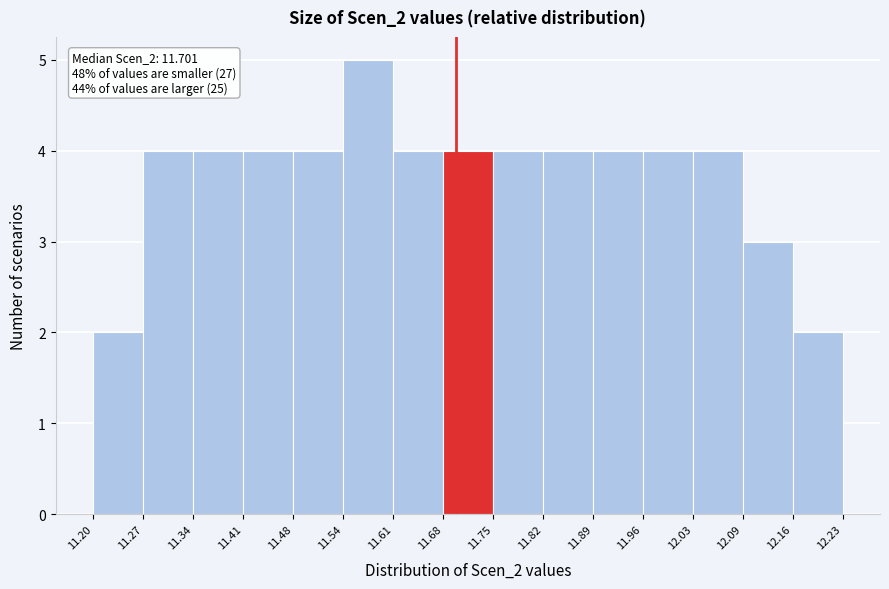

Which range on the x-axis has the tallest bar?

11.54 to 11.61